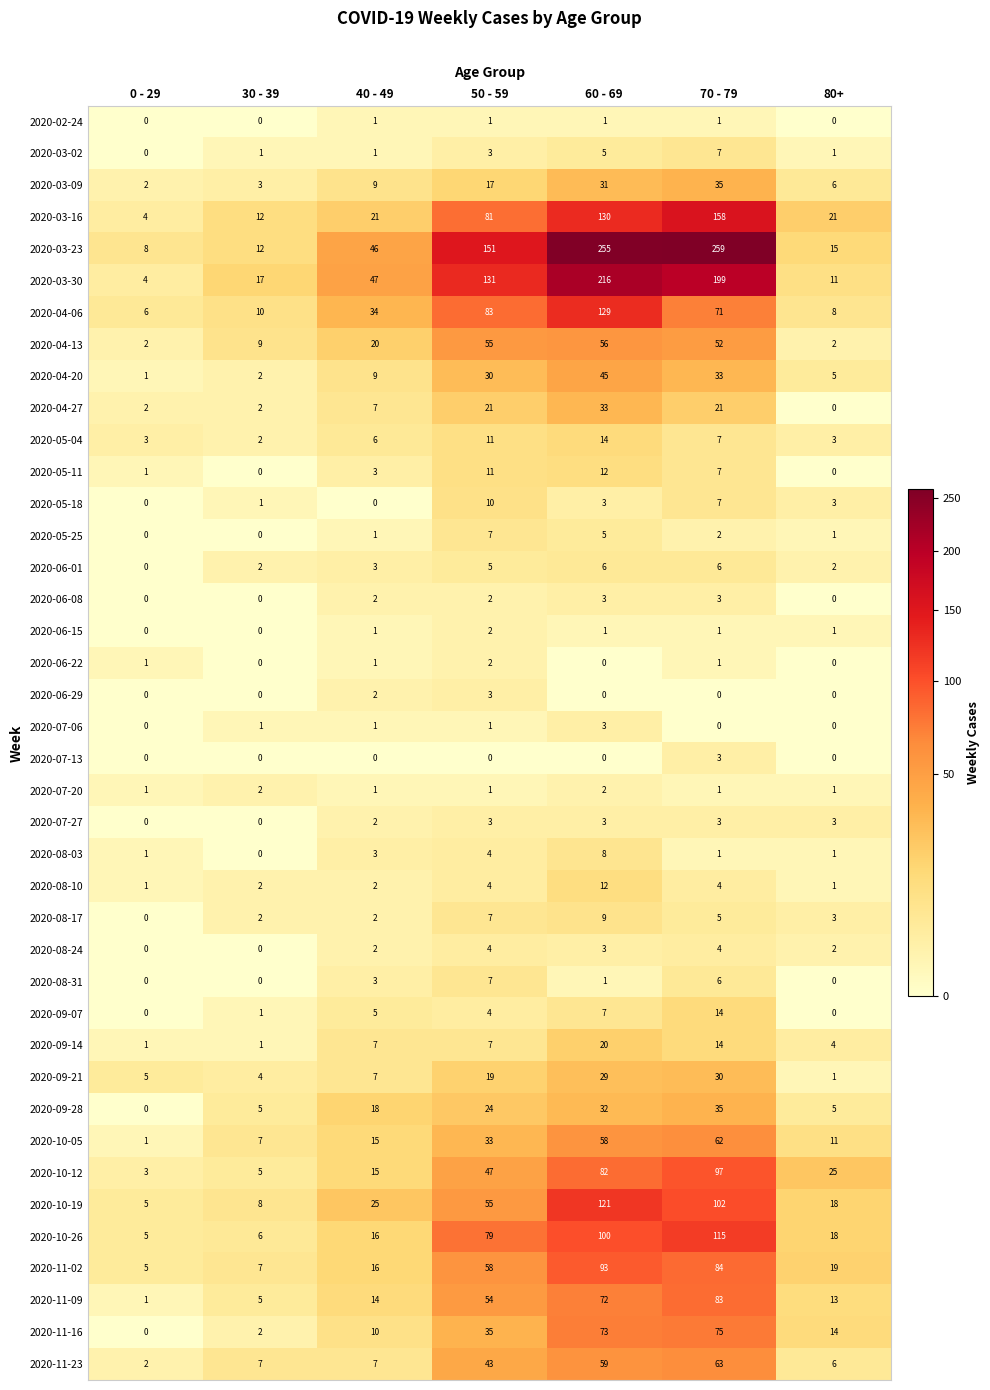

List the labels in order of 2020-10-05 value, smallest first.

0 - 29, 30 - 39, 80+, 40 - 49, 50 - 59, 60 - 69, 70 - 79